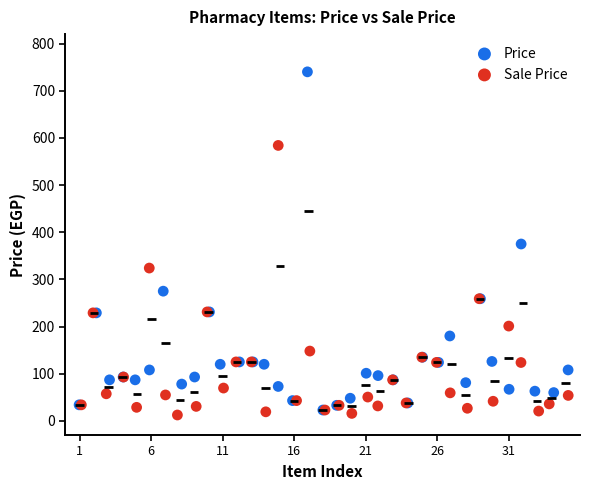

Which series has the largest Y range (max minus min)?

Price